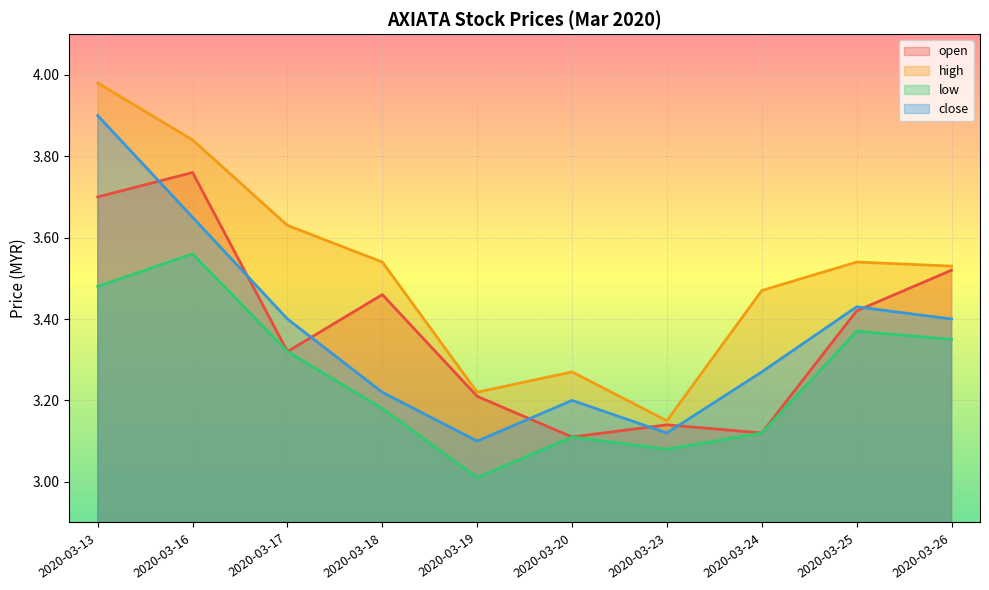

List the series in order of their peak value, highest first.

high, close, open, low